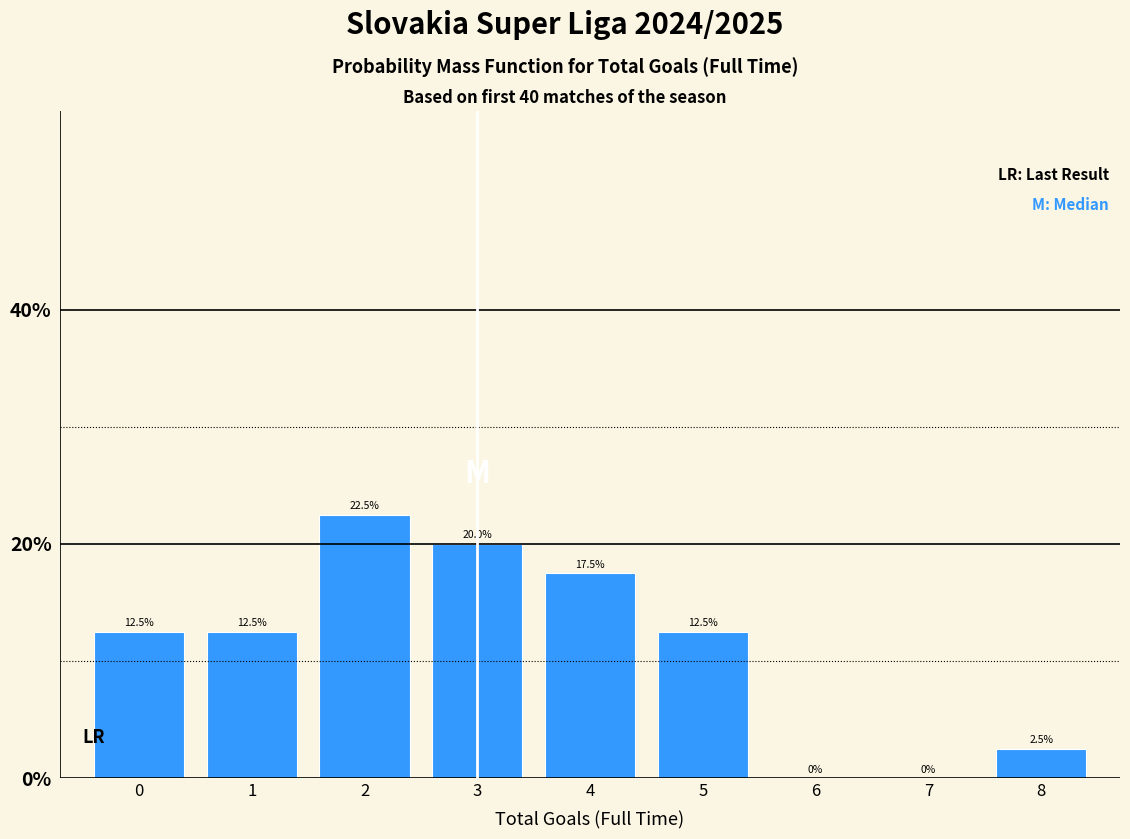

Reading left to right, transcribe all the data shown in this chart.

0=12.5	1=12.5	2=22.5	3=20.0	4=17.5	5=12.5	6=0.0	7=0.0	8=2.5